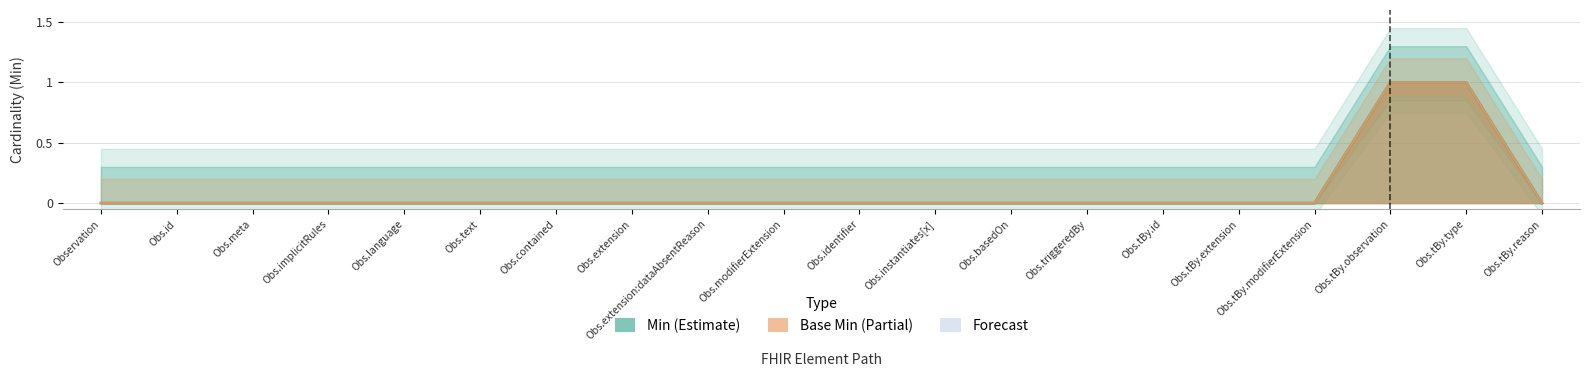

Where is Min nearest to the value 0?

Observation